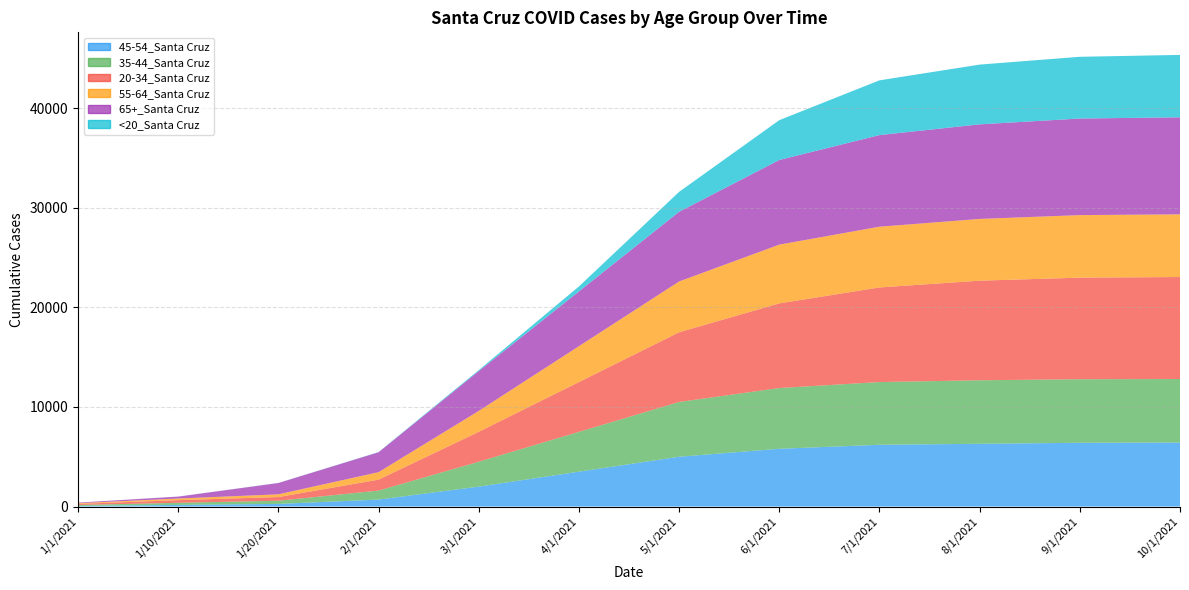

Reading left to right, list all the values displayed in this chart.

45-54_Santa Cruz: 1/1/2021=58	1/10/2021=162	1/20/2021=262	2/1/2021=700	3/1/2021=2000	4/1/2021=3500	5/1/2021=5000	6/1/2021=5800	7/1/2021=6200	8/1/2021=6300	9/1/2021=6400	10/1/2021=6423
35-44_Santa Cruz: 1/1/2021=97	1/10/2021=214	1/20/2021=320	2/1/2021=900	3/1/2021=2500	4/1/2021=4000	5/1/2021=5500	6/1/2021=6100	7/1/2021=6300	8/1/2021=6380	9/1/2021=6384	10/1/2021=6384
20-34_Santa Cruz: 1/1/2021=109	1/10/2021=264	1/20/2021=371	2/1/2021=1100	3/1/2021=3000	4/1/2021=5000	5/1/2021=7000	6/1/2021=8500	7/1/2021=9500	8/1/2021=10000	9/1/2021=10200	10/1/2021=10240
55-64_Santa Cruz: 1/1/2021=69	1/10/2021=164	1/20/2021=272	2/1/2021=750	3/1/2021=2100	4/1/2021=3600	5/1/2021=5100	6/1/2021=5900	7/1/2021=6100	8/1/2021=6200	9/1/2021=6280	10/1/2021=6295
65+_Santa Cruz: 1/1/2021=60	1/10/2021=193	1/20/2021=1138	2/1/2021=2000	3/1/2021=4000	4/1/2021=5500	5/1/2021=7000	6/1/2021=8500	7/1/2021=9200	8/1/2021=9500	9/1/2021=9700	10/1/2021=9745
<20_Santa Cruz: 1/1/2021=2	1/10/2021=5	1/20/2021=7	2/1/2021=20	3/1/2021=100	4/1/2021=500	5/1/2021=2000	6/1/2021=4000	7/1/2021=5500	8/1/2021=6000	9/1/2021=6200	10/1/2021=6265